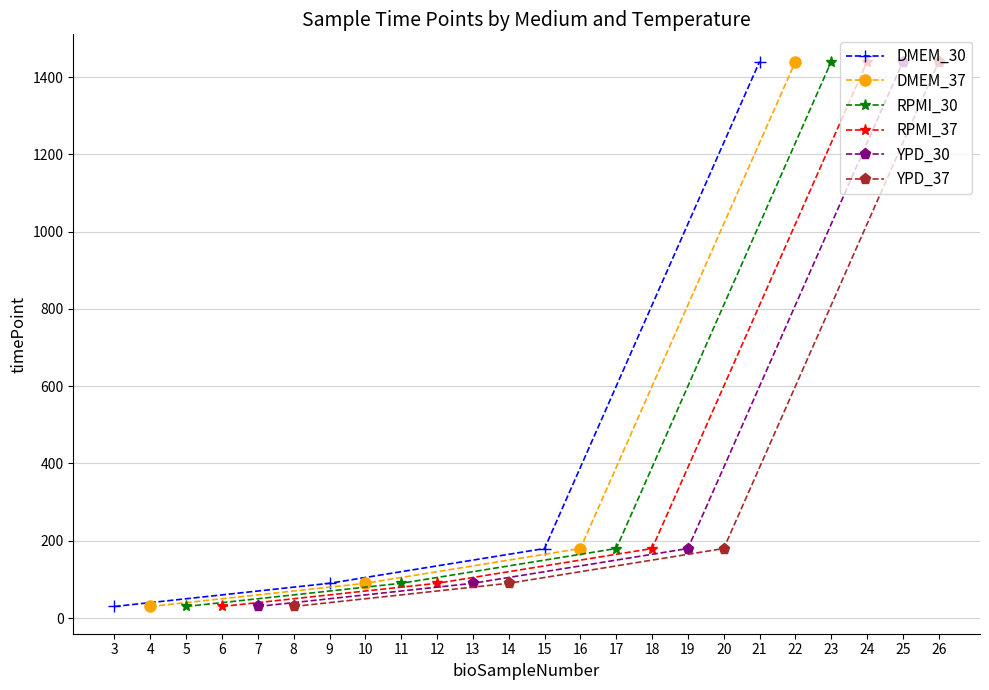

Where is YPD_30 nearest to the value 735?

19